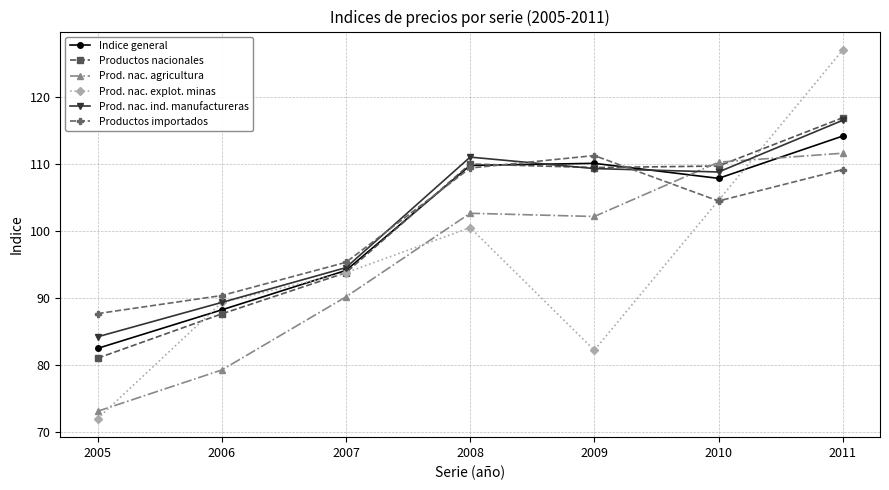

Which series has the largest total across all categories?

Prod. nac. ind. manufactureras